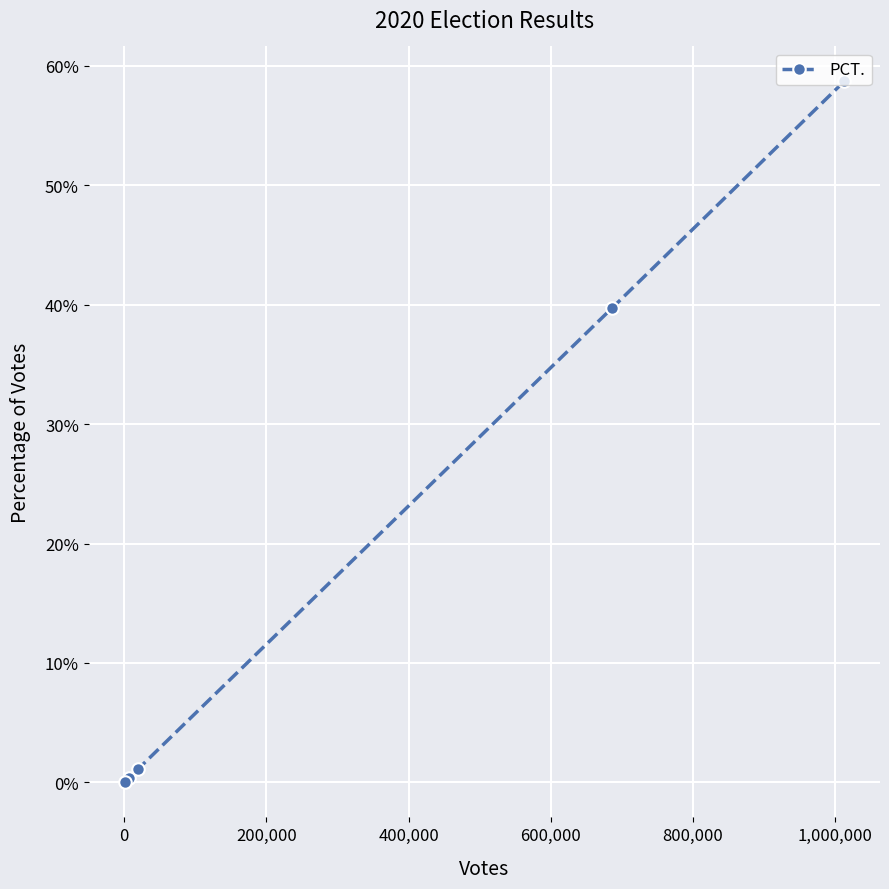

How many values are above zero?

4